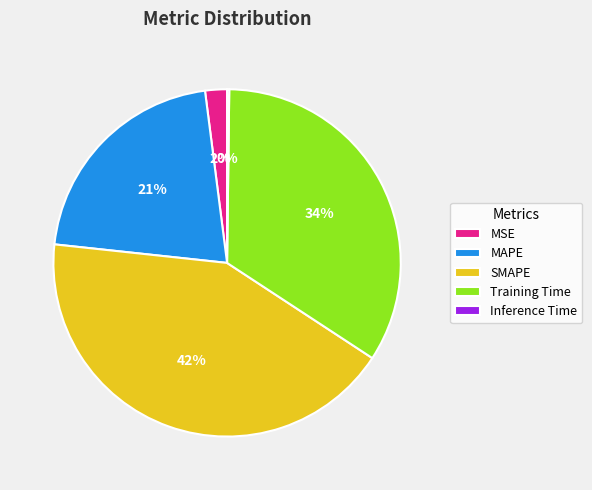

The MSE slice represents 2% of the pie. True or false?

True